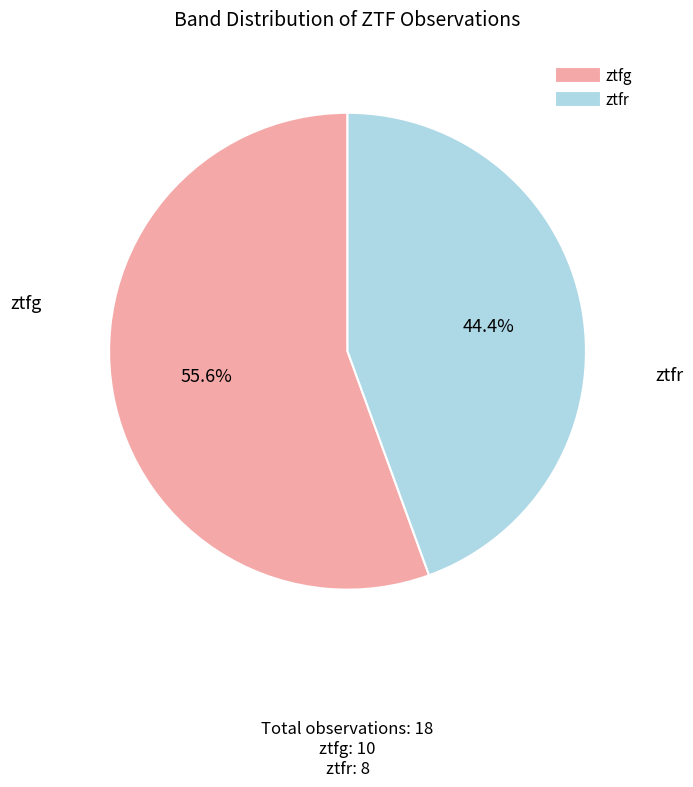

Which has a higher value, ztfr or ztfg?

ztfg